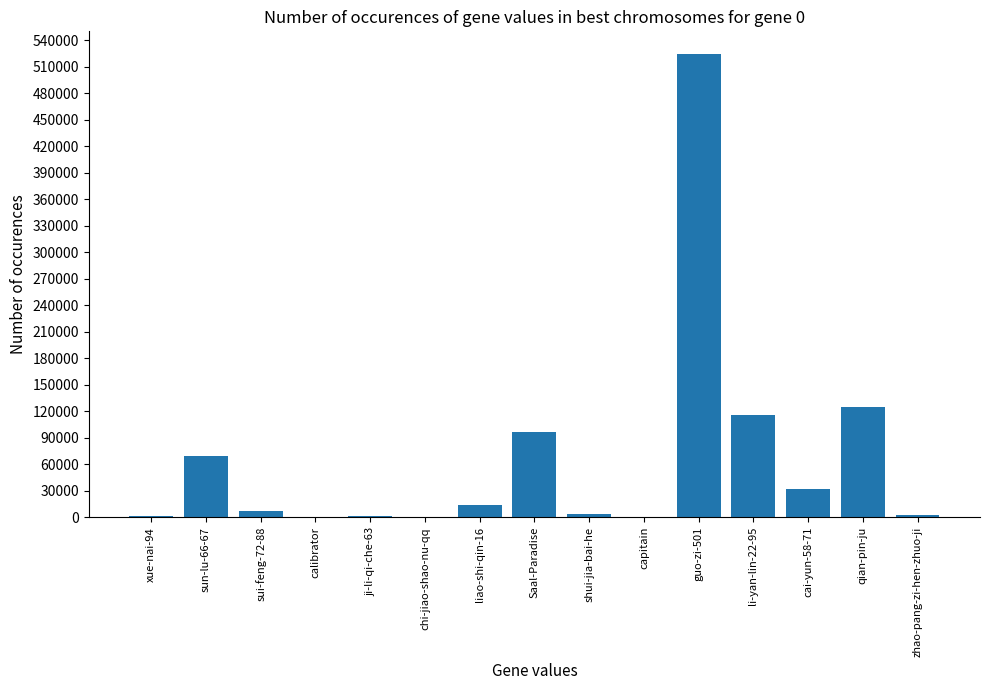

The value at capitain is 301. True or false?

True